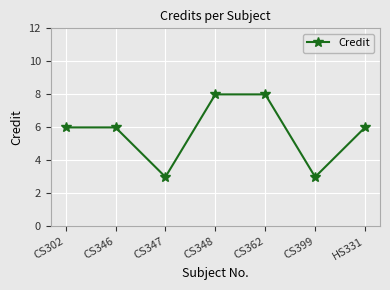

How many points are lower than both their immediate neighbors (excluding endpoints)?

2